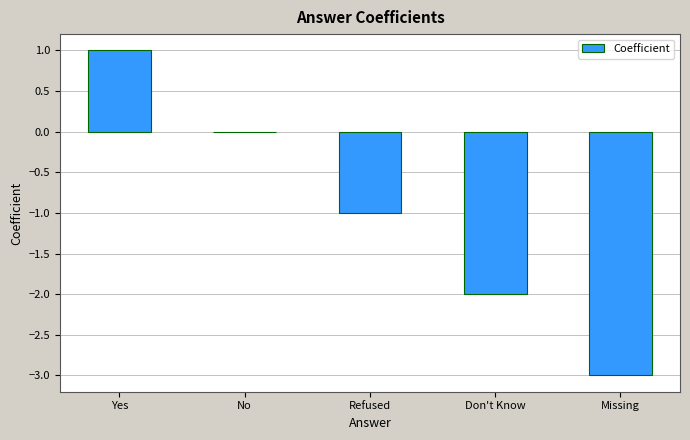

What is the difference between the values at Yes and Refused?

2